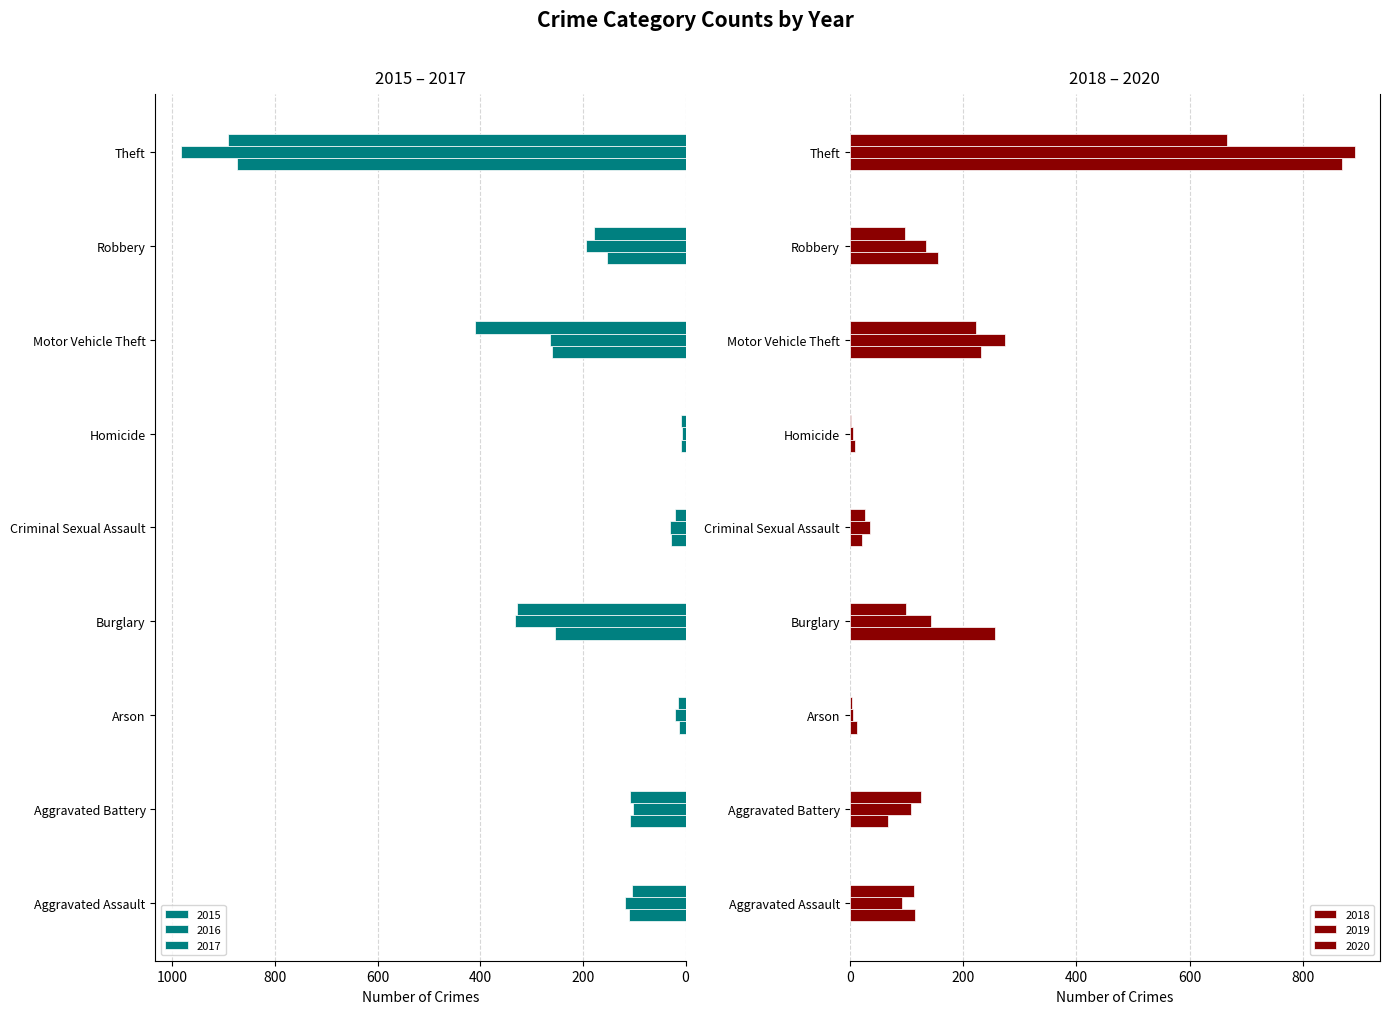

How many groups of bars are there?

9